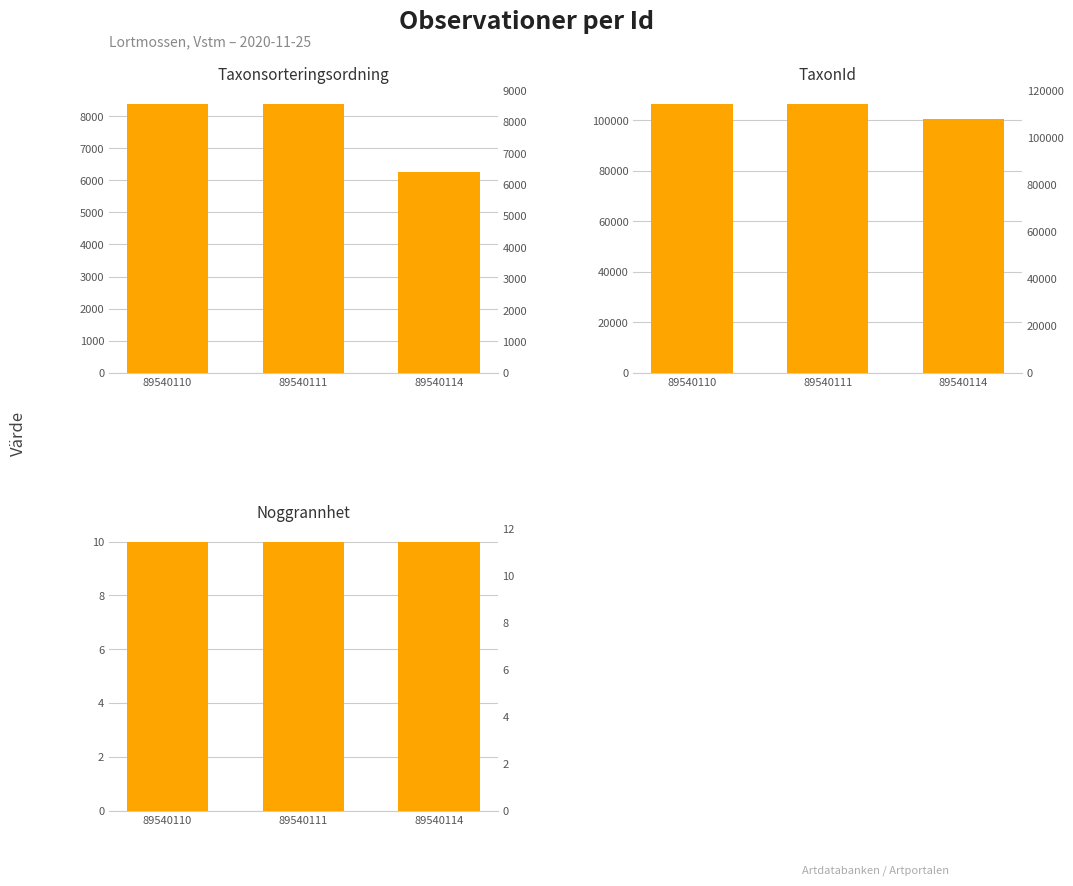

What is the value of the Taxonsorteringsordning bar at the 2nd from the left?

8377